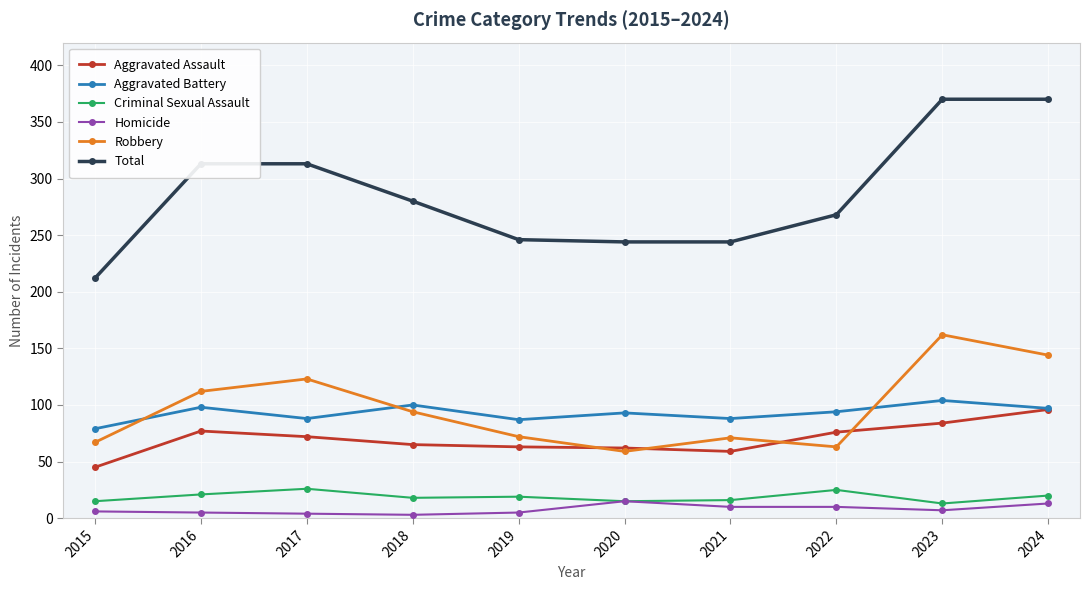

Where do Aggravated Battery and Robbery first cross each other?

2015 and 2016